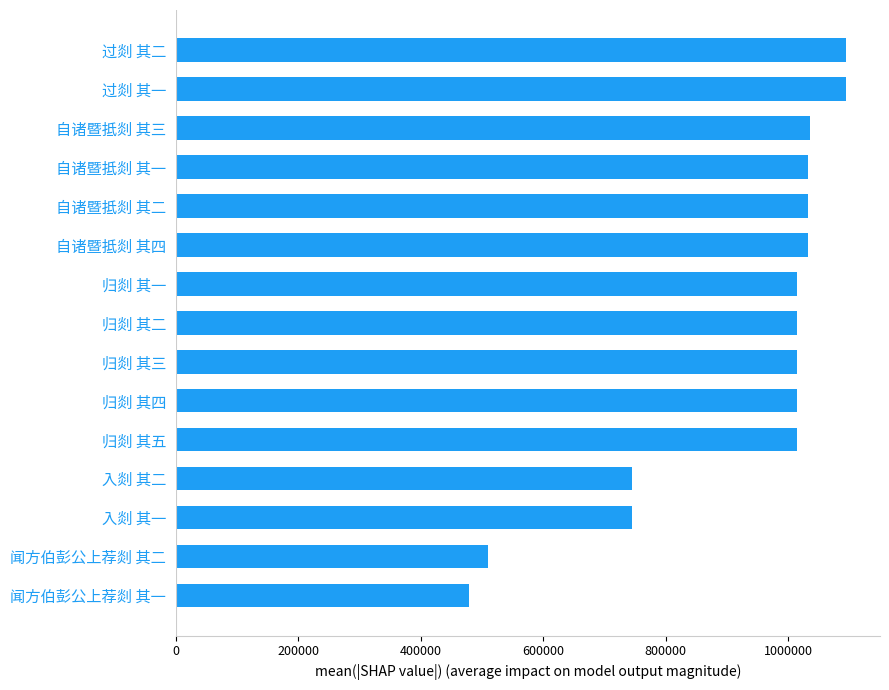

Count the number of data series in this chart.

1